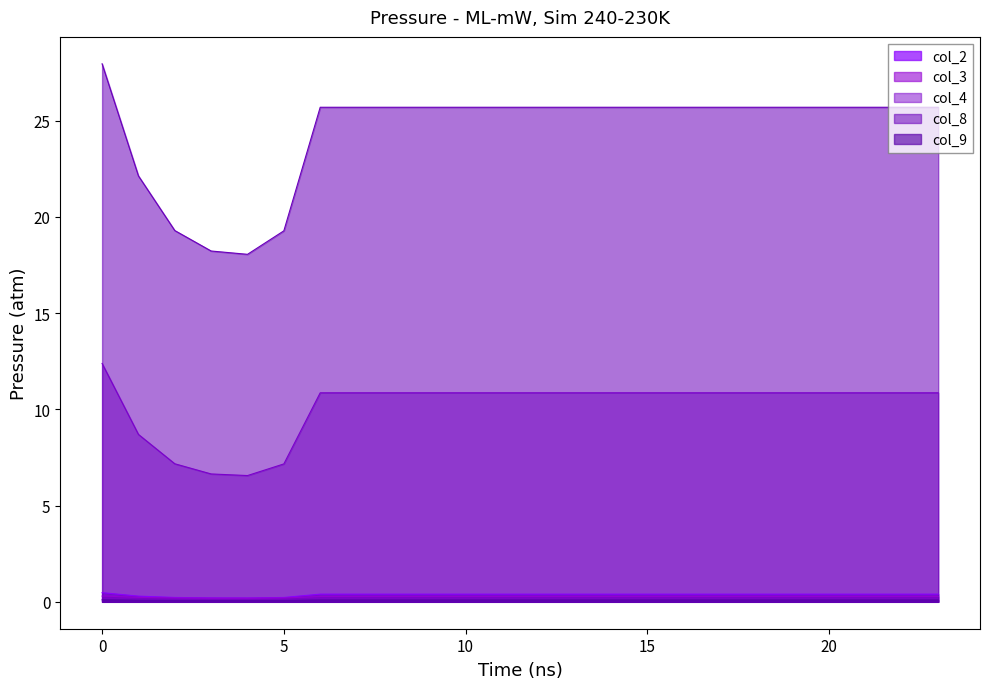

What is the lowest value of the col_4 series?

6.6